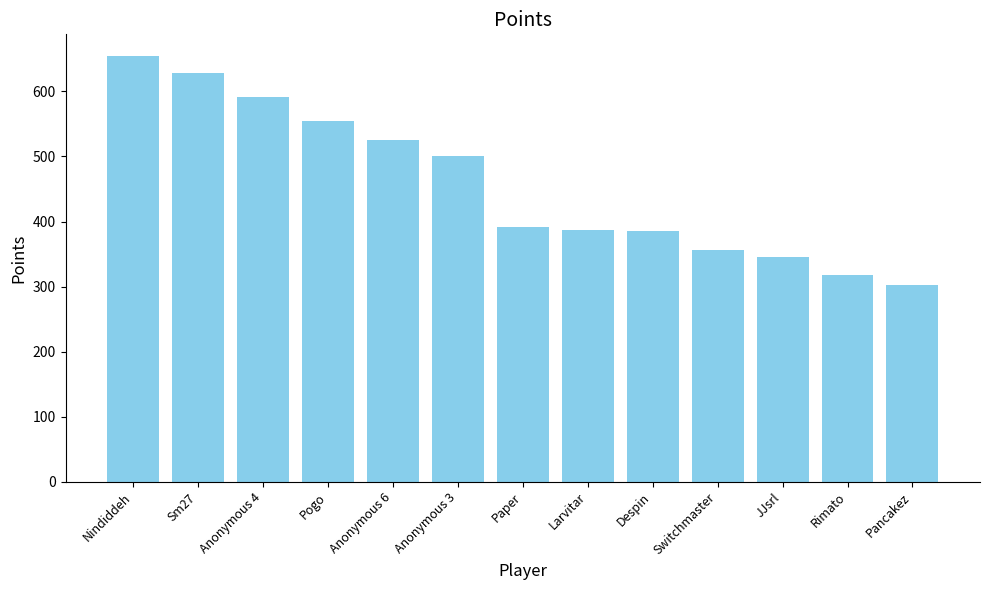

At which category does the chart reach its minimum across all series?

Pancakez